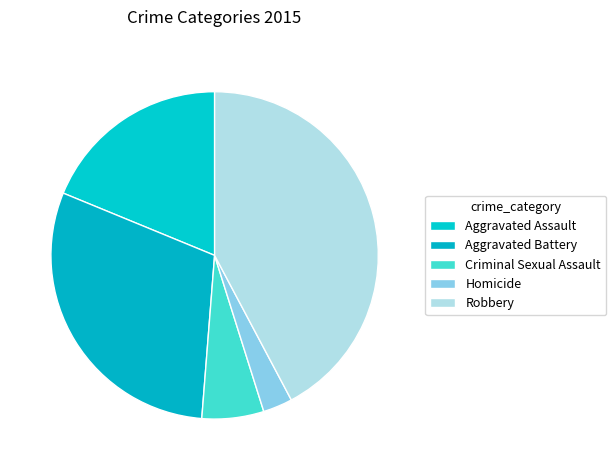

What is the ratio of the value at Homicide to the value at Aggravated Battery?

0.1